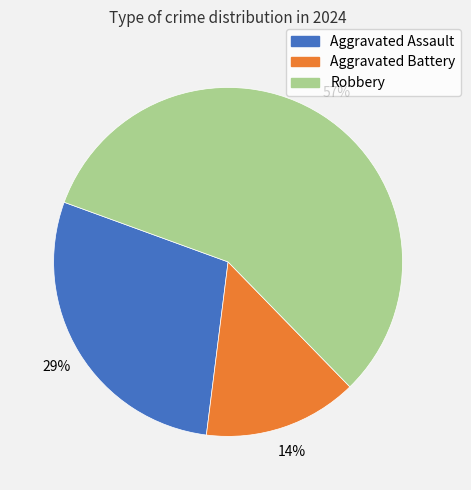

Between Aggravated Assault and Aggravated Battery, which is larger?

Aggravated Assault